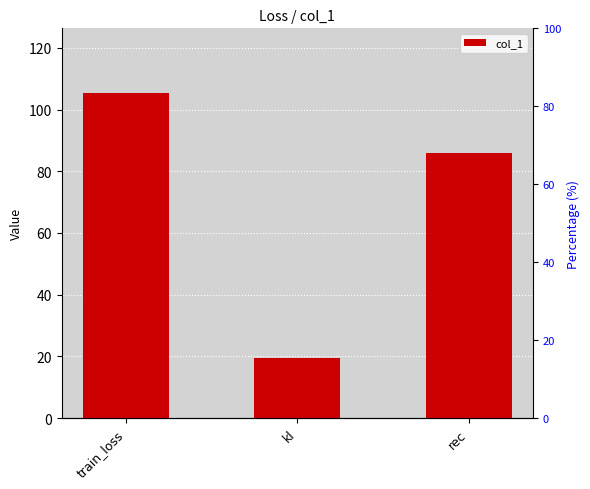

At which label does the data first exceed 85?

train_loss